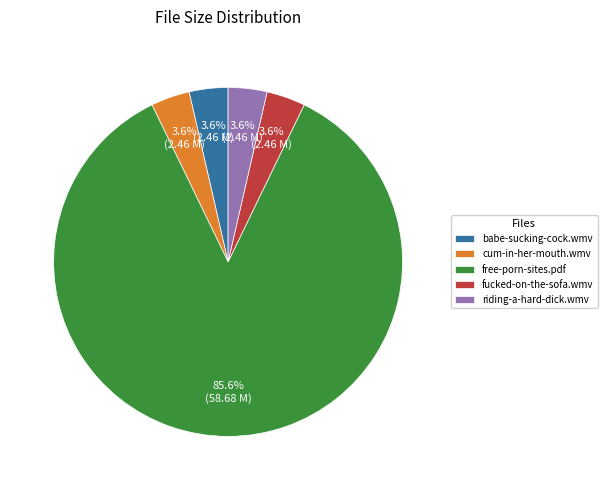

What percentage is NOT represented by fucked-on-the-sofa.wmv?

96.4%